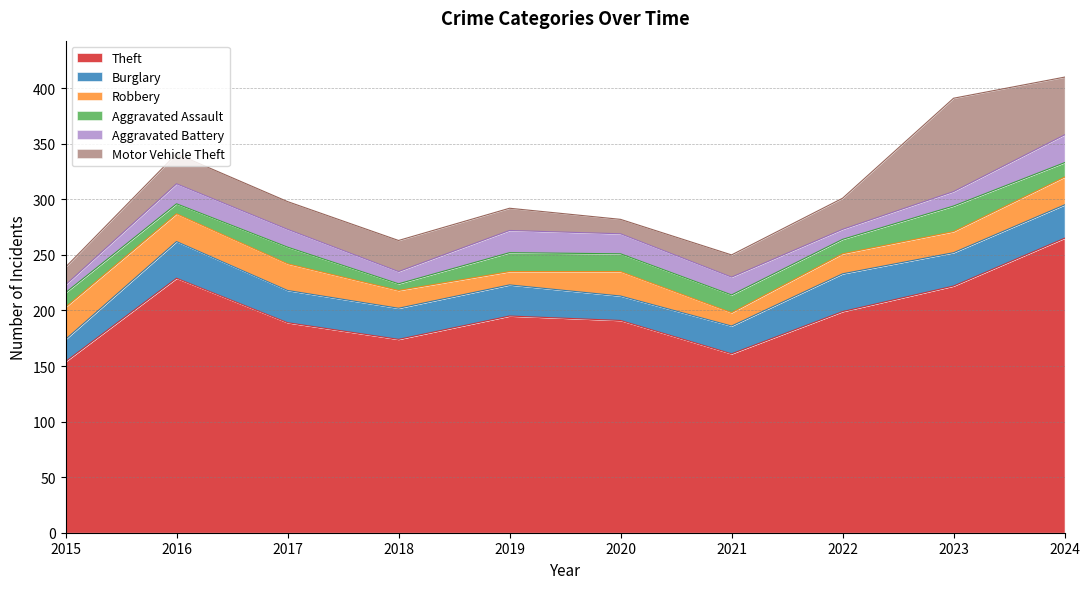

What is the approximate value of Theft at 2023, to the nearest 50?

200